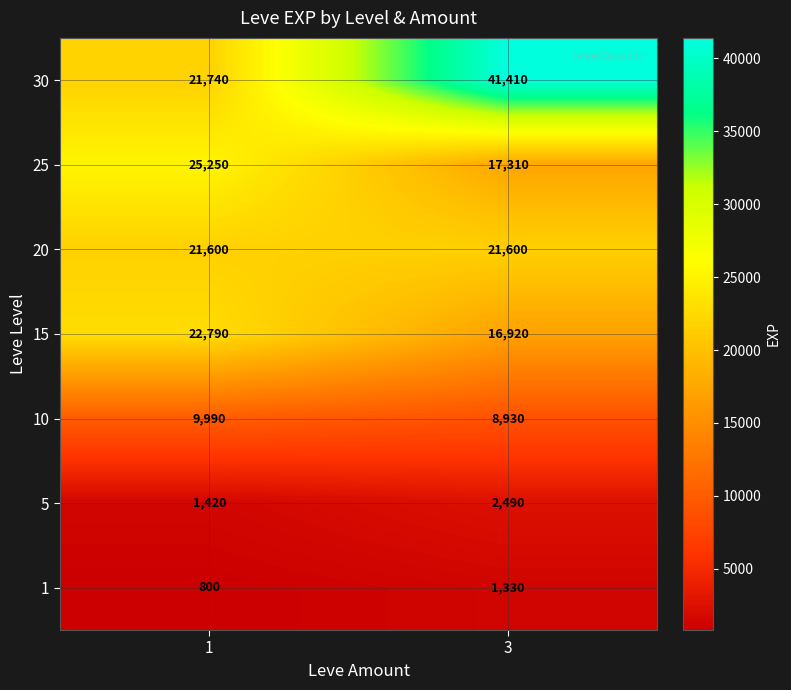

Which category has the lowest value across all series?

1